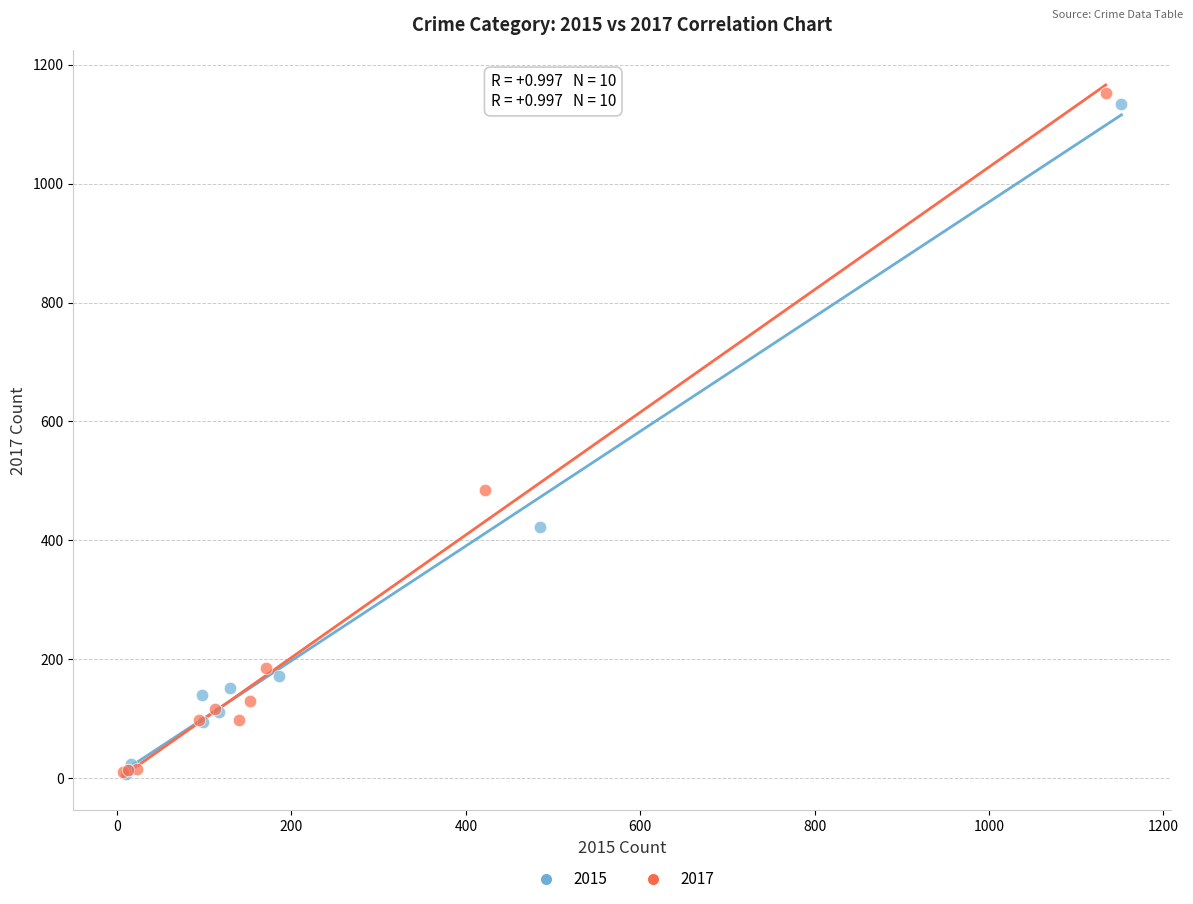

Which series has the largest Y range (max minus min)?

2017